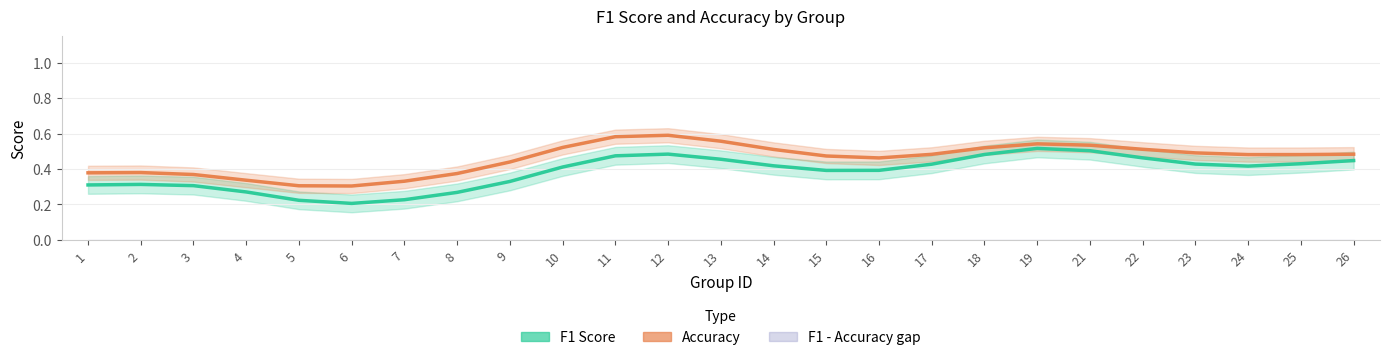

How many interior local valleys does the Accuracy series have?

3